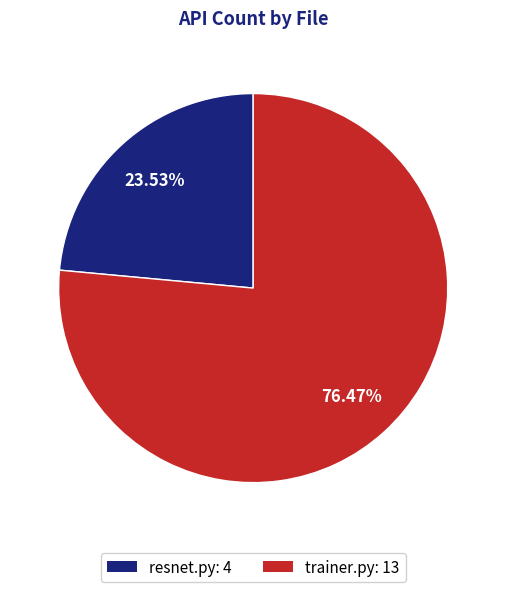

True or false: resnet.py accounts for 24% of the total.

True